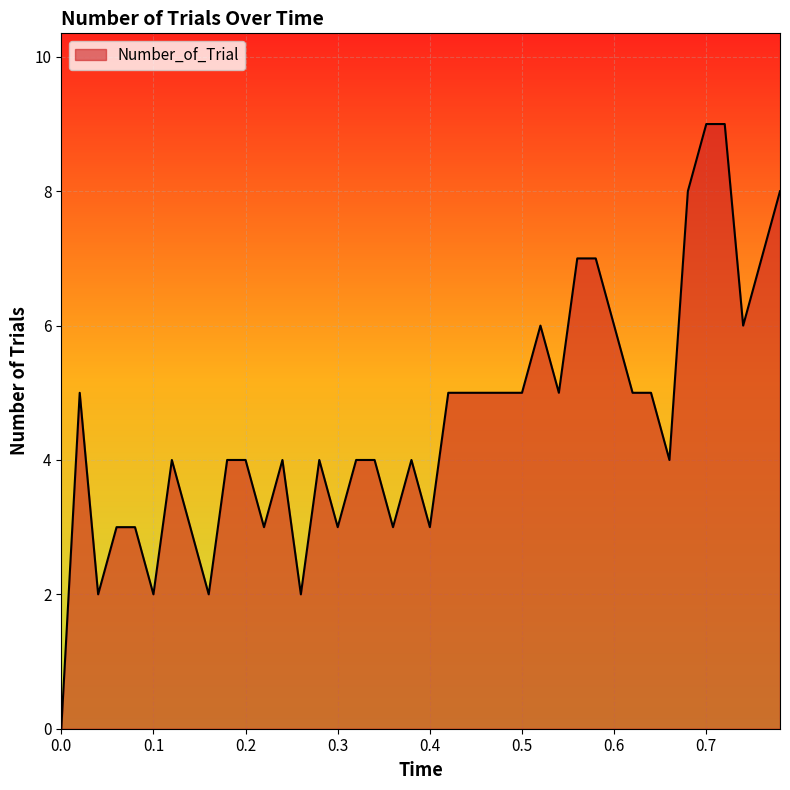

How many lines are shown in the chart?

1